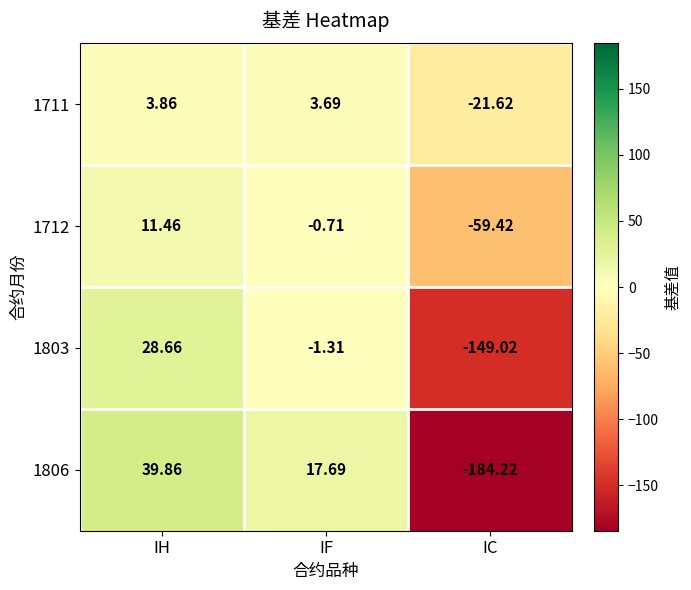

List the labels in order of 1806 value, smallest first.

IC, IF, IH